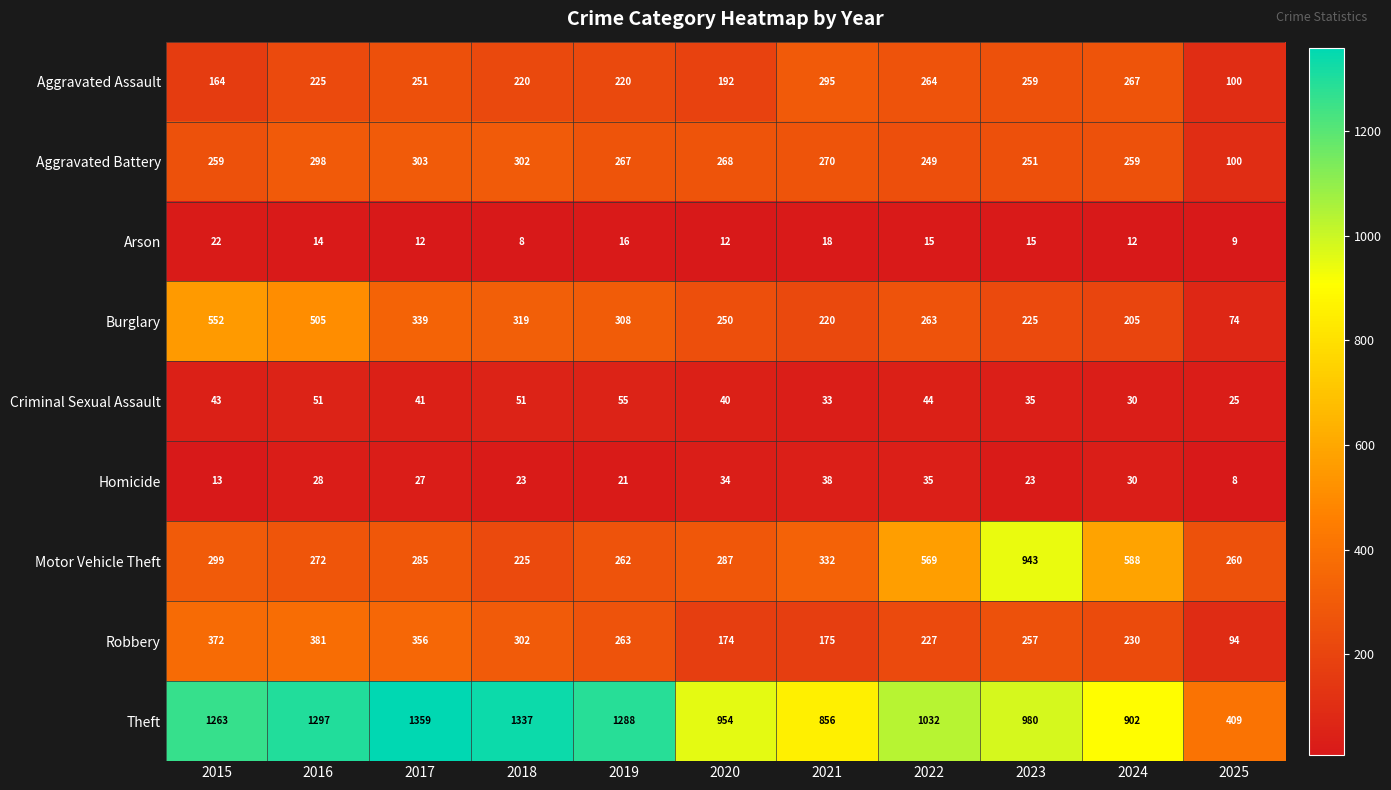

Where does the Robbery series first go above 257?

2015